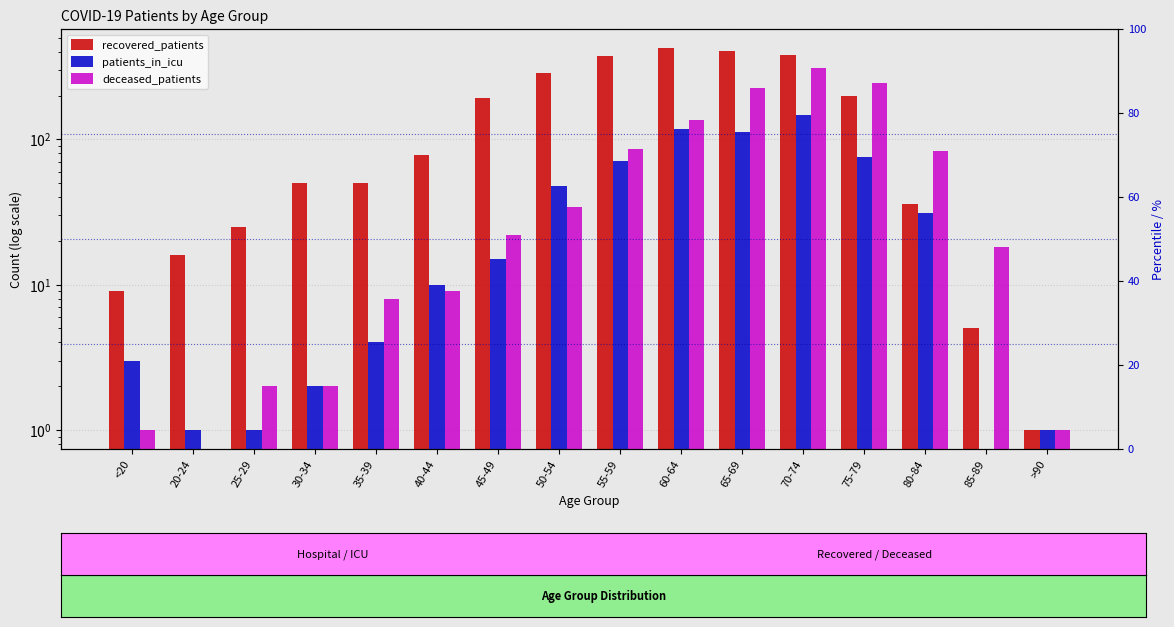

Reading left to right, transcribe all the data shown in this chart.

recovered_patients: 9	16	25	50	50	78	193	286	372	424	407	379	200	36	5	1
patients_in_icu: 3	1	1	2	4	10	15	48	71	117	112	148	75	31	0	1
deceased_patients: 1	0	2	2	8	9	22	34	86	135	227	310	245	83	18	1